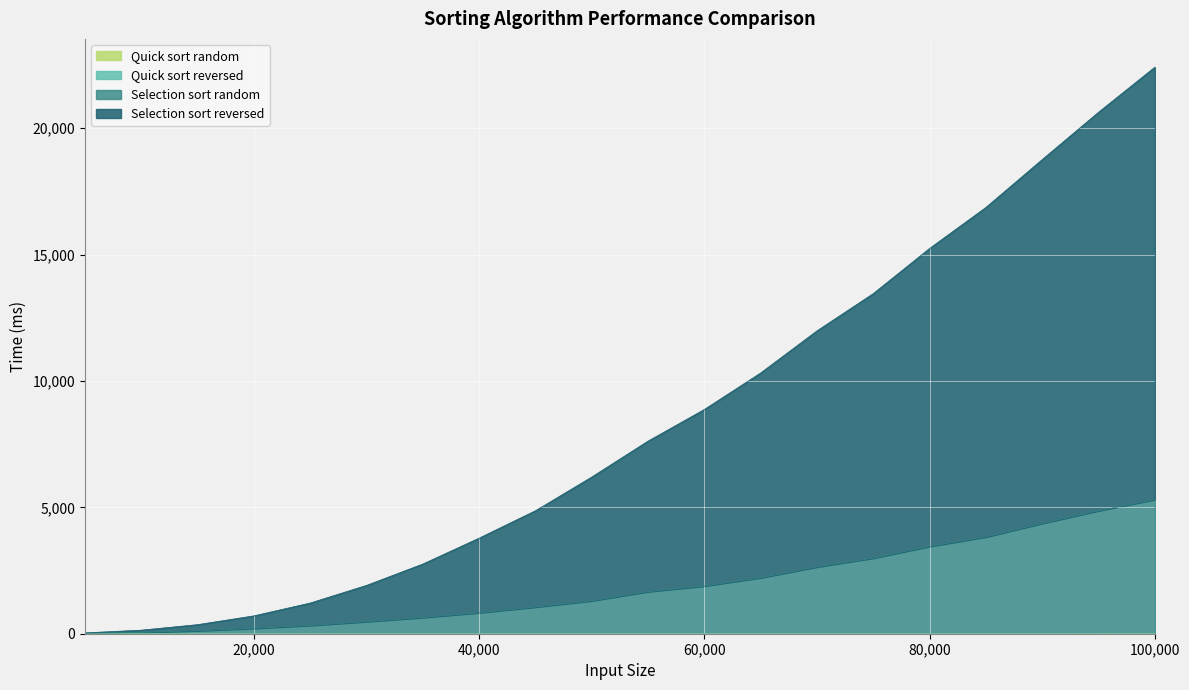

Reading left to right, transcribe all the data shown in this chart.

Quick sort random: 5000=0.4	10000=1.0	15000=1.9	20000=2.7	25000=3.0	30000=3.9	35000=4.5	40000=5.1	45000=5.8	50000=6.4	55000=7.9	60000=8.2	65000=9.2	70000=9.6	75000=10.4	80000=10.7	85000=12.0	90000=12.1	95000=12.4	100000=12.9
Quick sort reversed: 5000=0.5	10000=1.6	15000=2.6	20000=3.5	25000=4.0	30000=5.4	35000=6.2	40000=6.8	45000=7.7	50000=8.9	55000=10.5	60000=10.9	65000=12.8	70000=13.0	75000=14.4	80000=14.7	85000=15.8	90000=16.6	95000=16.8	100000=18.1
Selection sort random: 5000=14.1	10000=54.0	15000=120.5	20000=211.9	25000=328.7	30000=477.8	35000=643.2	40000=830.7	45000=1055.1	50000=1302.7	55000=1665.3	60000=1888.3	65000=2214.7	70000=2642.8	75000=2991.8	80000=3455.8	85000=3828.5	90000=4366.7	95000=4866.1	100000=5312.0
Selection sort reversed: 5000=33.7	10000=140.3	15000=358.4	20000=706.2	25000=1213.7	30000=1911.3	35000=2756.3	40000=3781.7	45000=4865.0	50000=6198.9	55000=7620.5	60000=8872.5	65000=10317.1	70000=11982.6	75000=13457.8	80000=15244.3	85000=16866.0	90000=18759.9	95000=20632.6	100000=22414.9